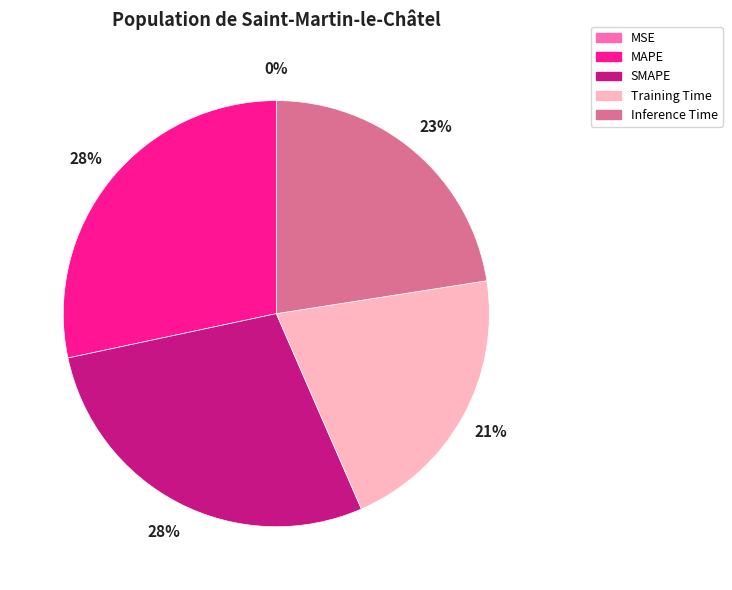

What percentage is the Inference Time slice, to the nearest percent?

23%